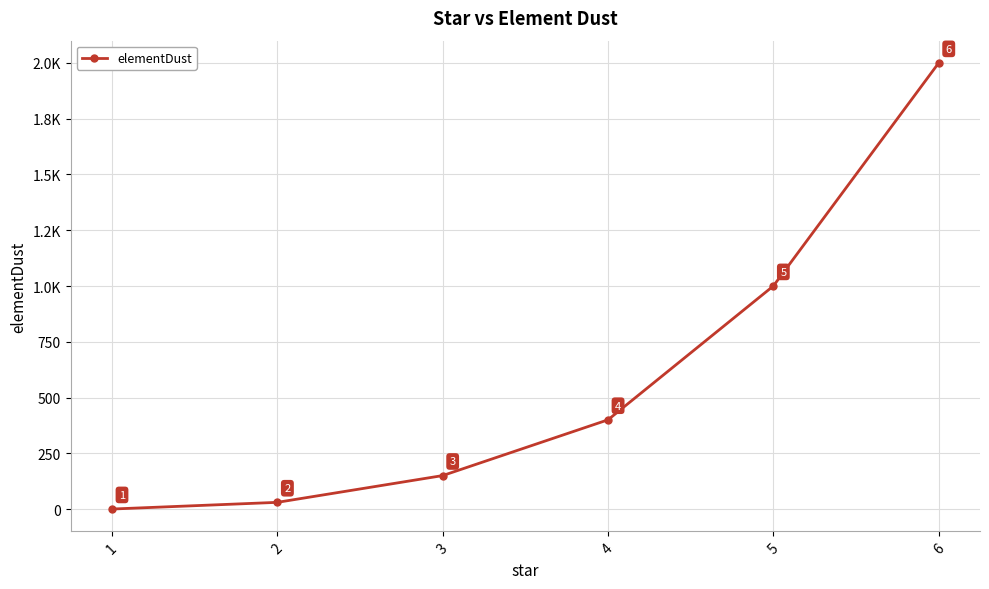

The chart shows a value of 688 at 4. True or false?

False